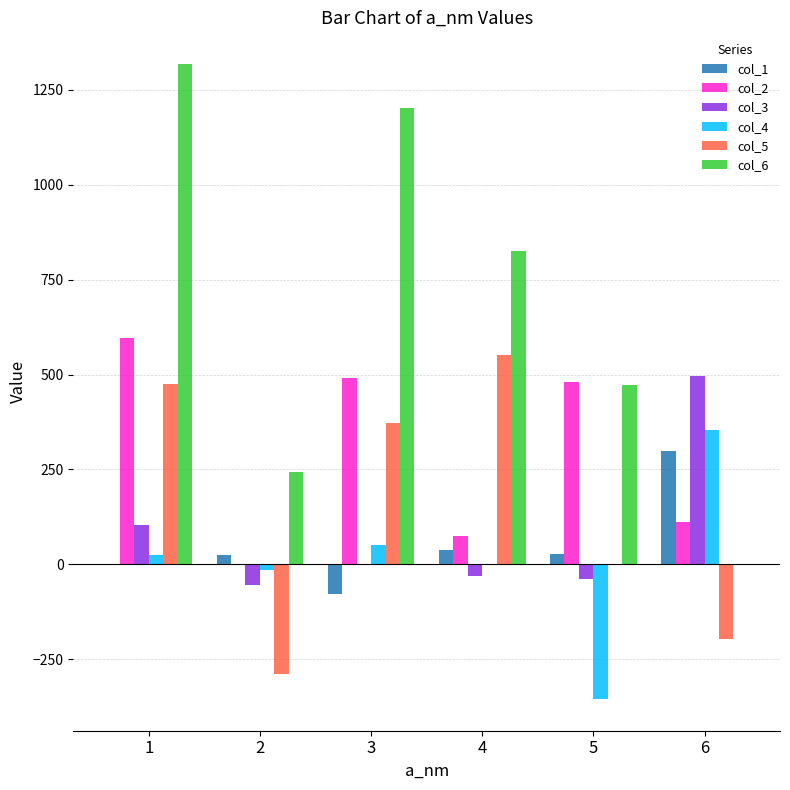

Which series has the largest total across all categories?

col_6